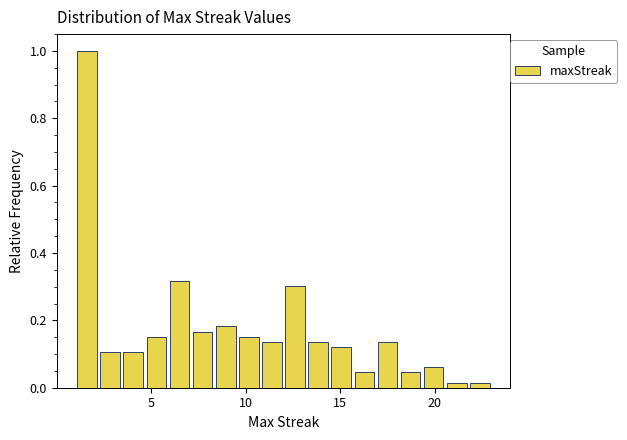

Around what value on the x-axis is the tallest bar? Give the approximate position of its centre, as read against the axis.

1.5